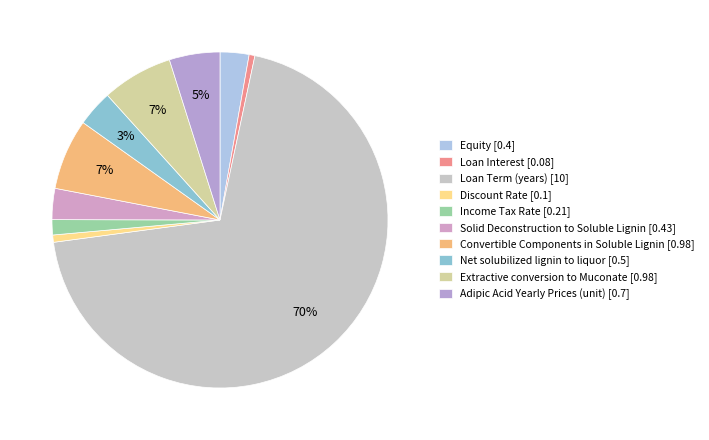

What is the largest slice in the pie chart?

Loan Term (years)